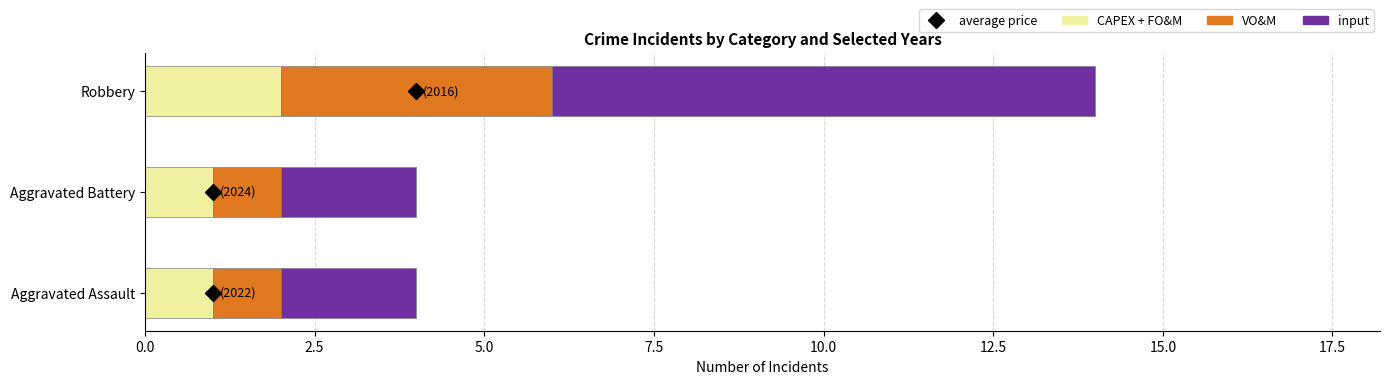

At which category is the sum across all series the highest?

Robbery